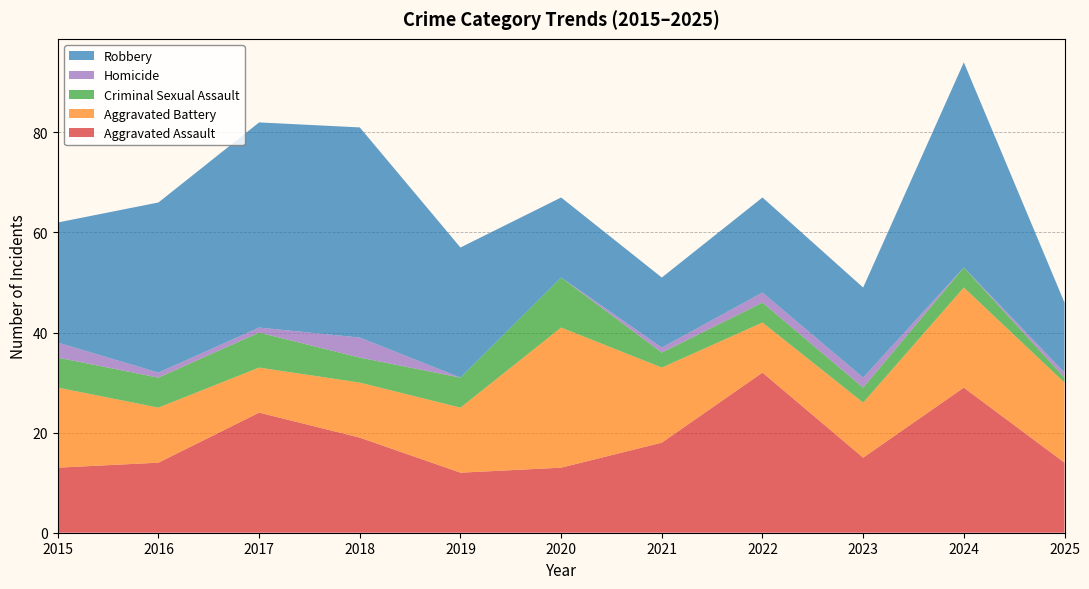

Reading left to right, transcribe all the data shown in this chart.

Aggravated Assault: 2015=13	2016=14	2017=24	2018=19	2019=12	2020=13	2021=18	2022=32	2023=15	2024=29	2025=14
Aggravated Battery: 2015=16	2016=11	2017=9	2018=11	2019=13	2020=28	2021=15	2022=10	2023=11	2024=20	2025=16
Criminal Sexual Assault: 2015=6	2016=6	2017=7	2018=5	2019=6	2020=10	2021=3	2022=4	2023=3	2024=4	2025=1
Homicide: 2015=3	2016=1	2017=1	2018=4	2019=0	2020=0	2021=1	2022=2	2023=2	2024=0	2025=1
Robbery: 2015=24	2016=34	2017=41	2018=42	2019=26	2020=16	2021=14	2022=19	2023=18	2024=41	2025=14